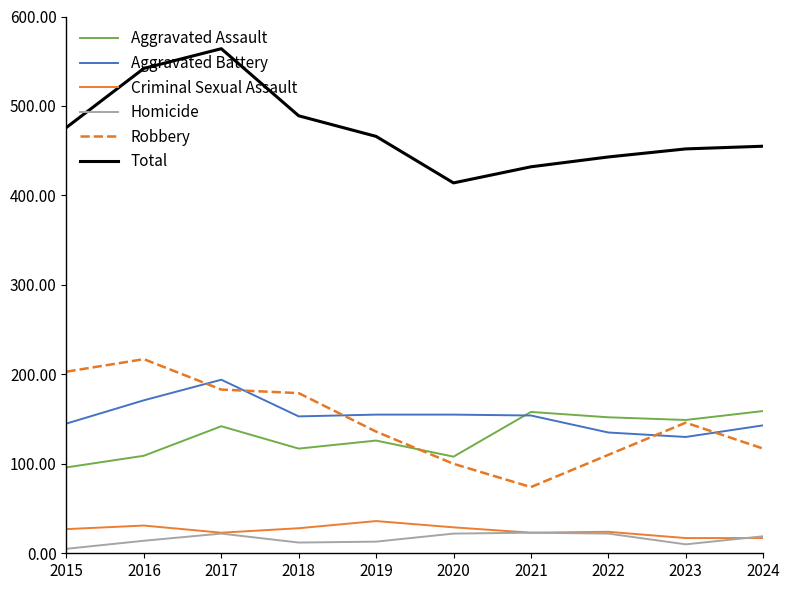

At how many categories does at least one series exceed 111?

10